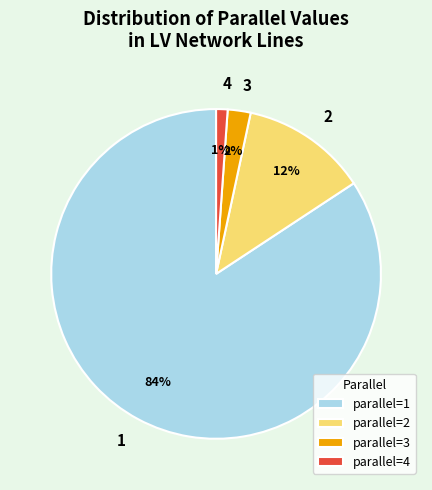

How many segments does this pie chart have?

4